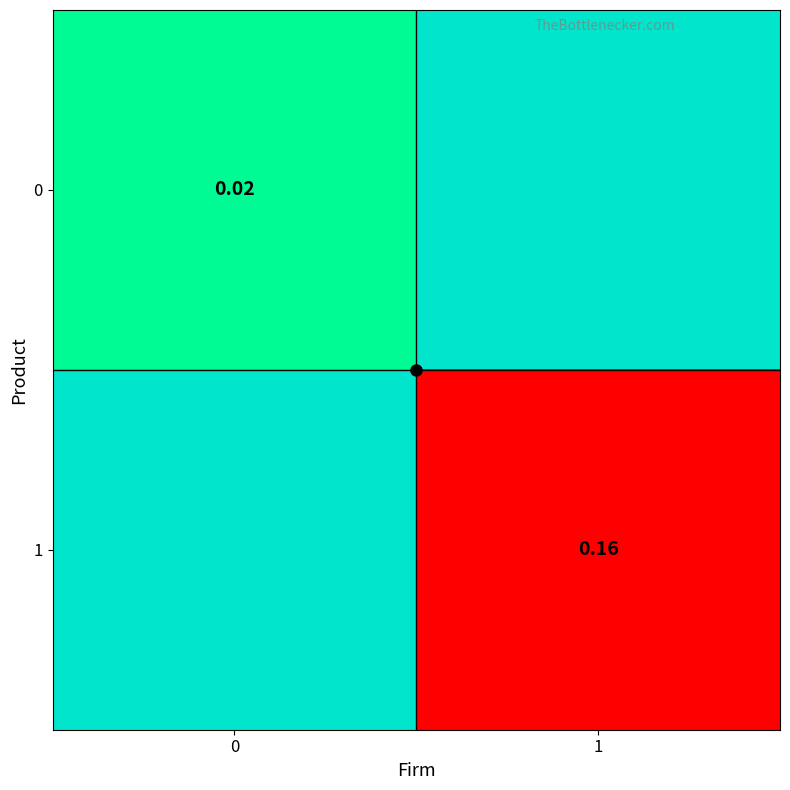

Is the value of 0 at 0 greater than the value of 1 at 1?

No